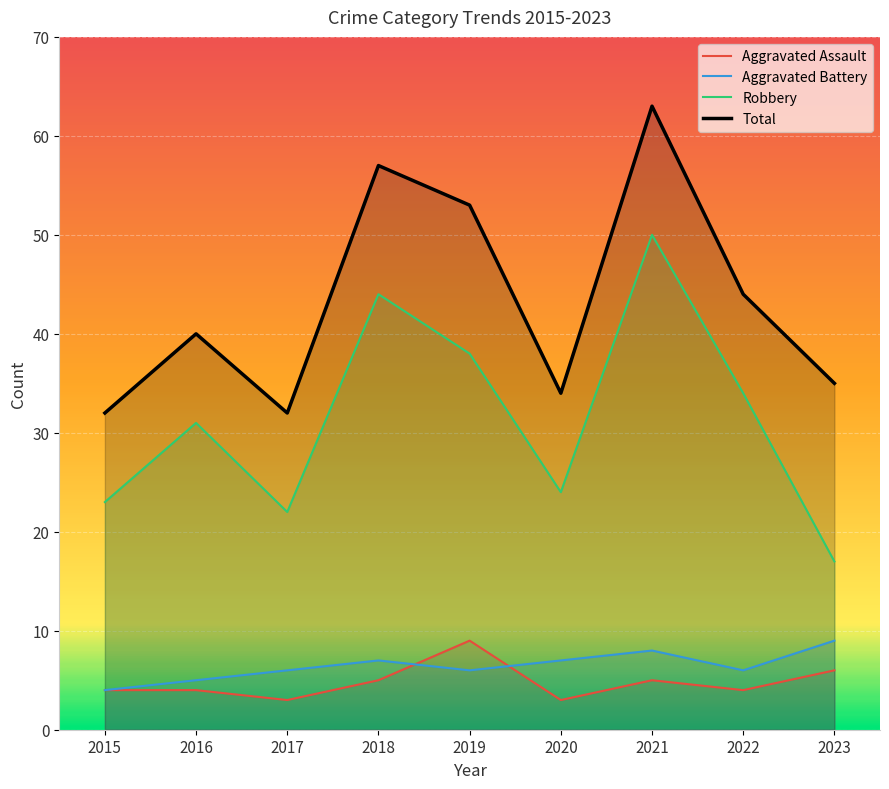

At which category does the chart reach its peak across all series?

2021